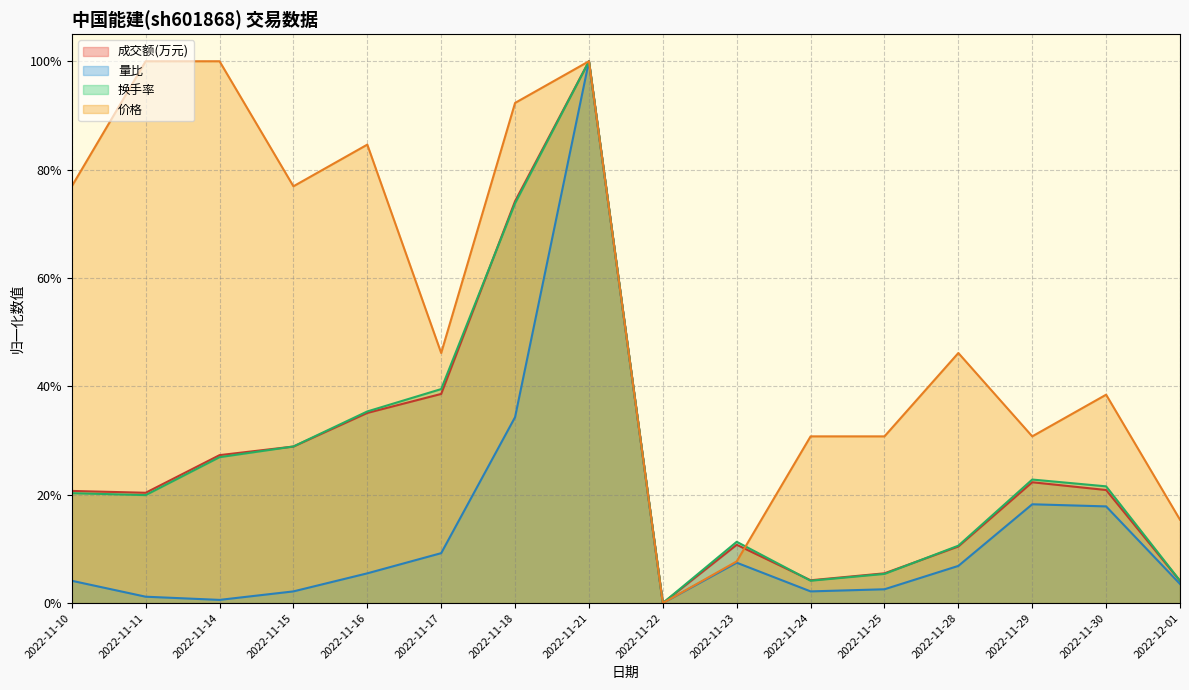

What is the sum of all 价格 values?

8.8